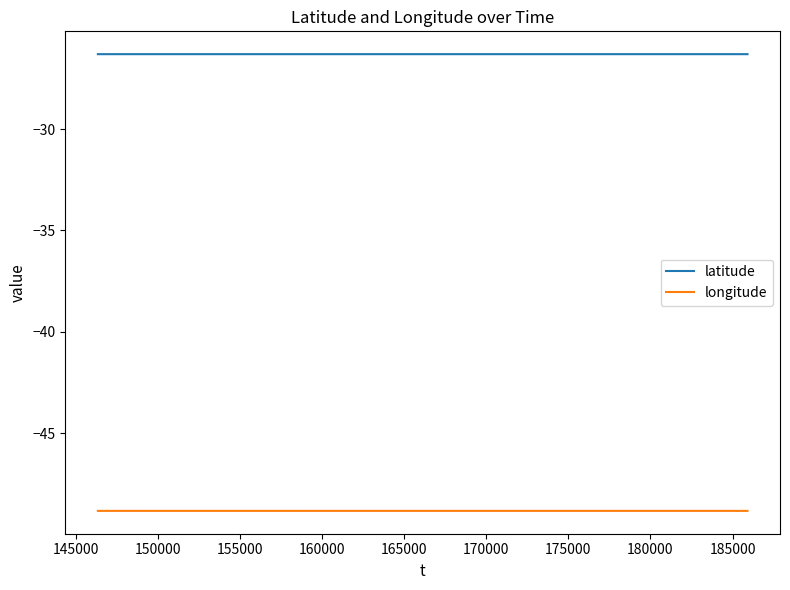

Which series has the largest total across all categories?

latitude